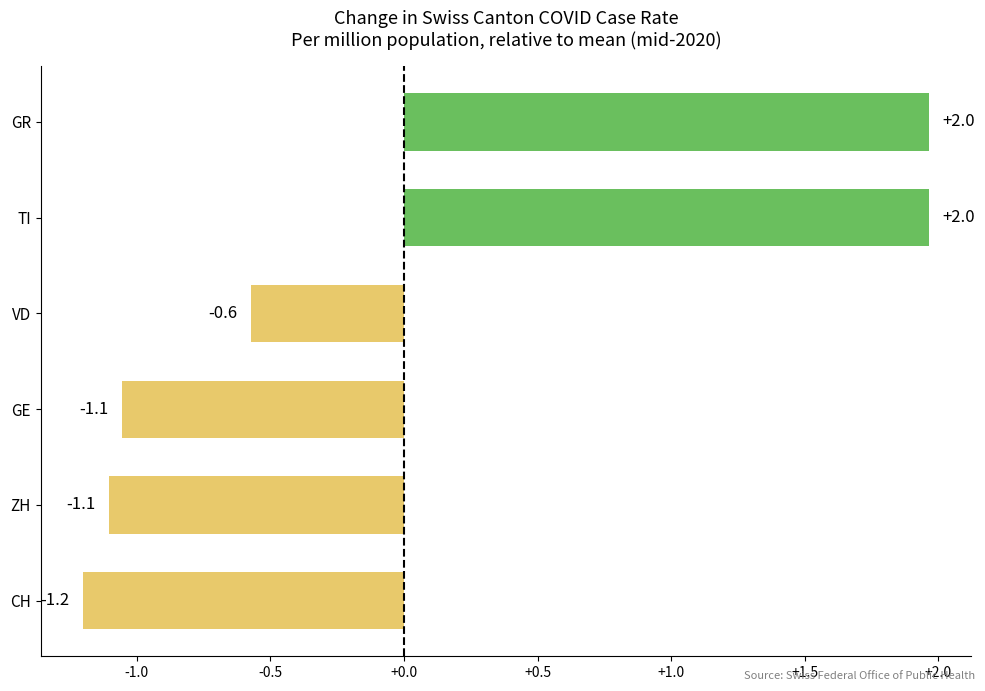

Which has a higher value, TI or GE?

TI